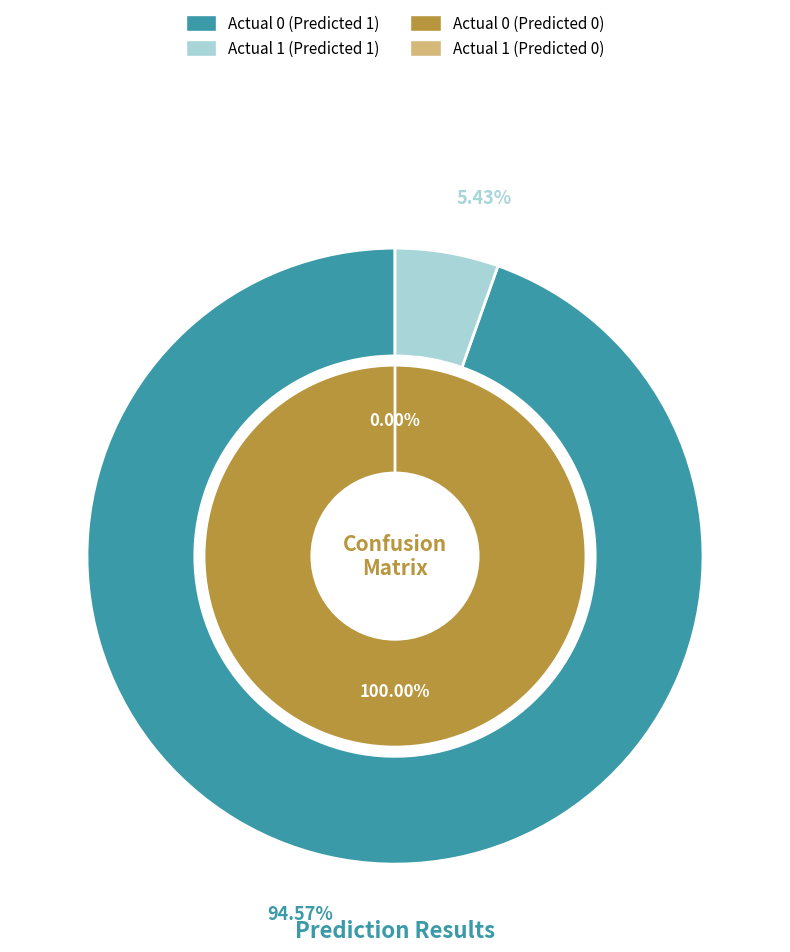

True or false: Actual 1 accounts for 5% of the total.

True